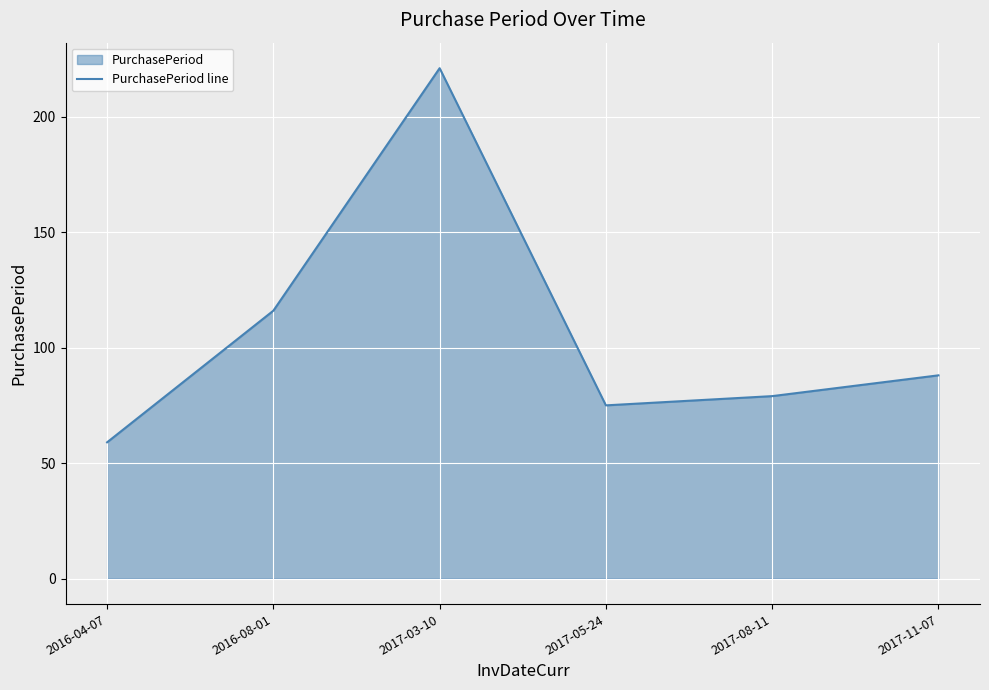

How many lines are shown in the chart?

1